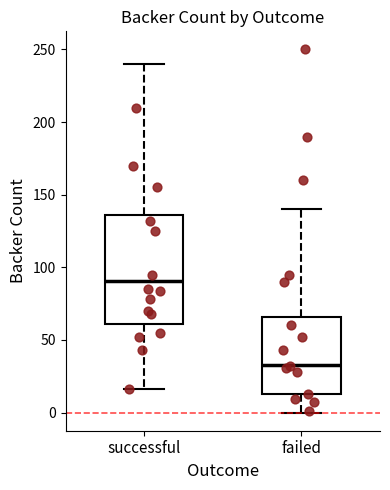

Reading left to right, transcribe this box plot: for each box, give where its median line is, the range the box spans, and where its two whiskers end, as read against the y-axis. The values are not printed on the chart, so give them approximately, as read against the axis.

successful: median 90, box 60 to 135, whiskers 15 to 240
failed: median 35, box 15 to 65, whiskers 0 to 140